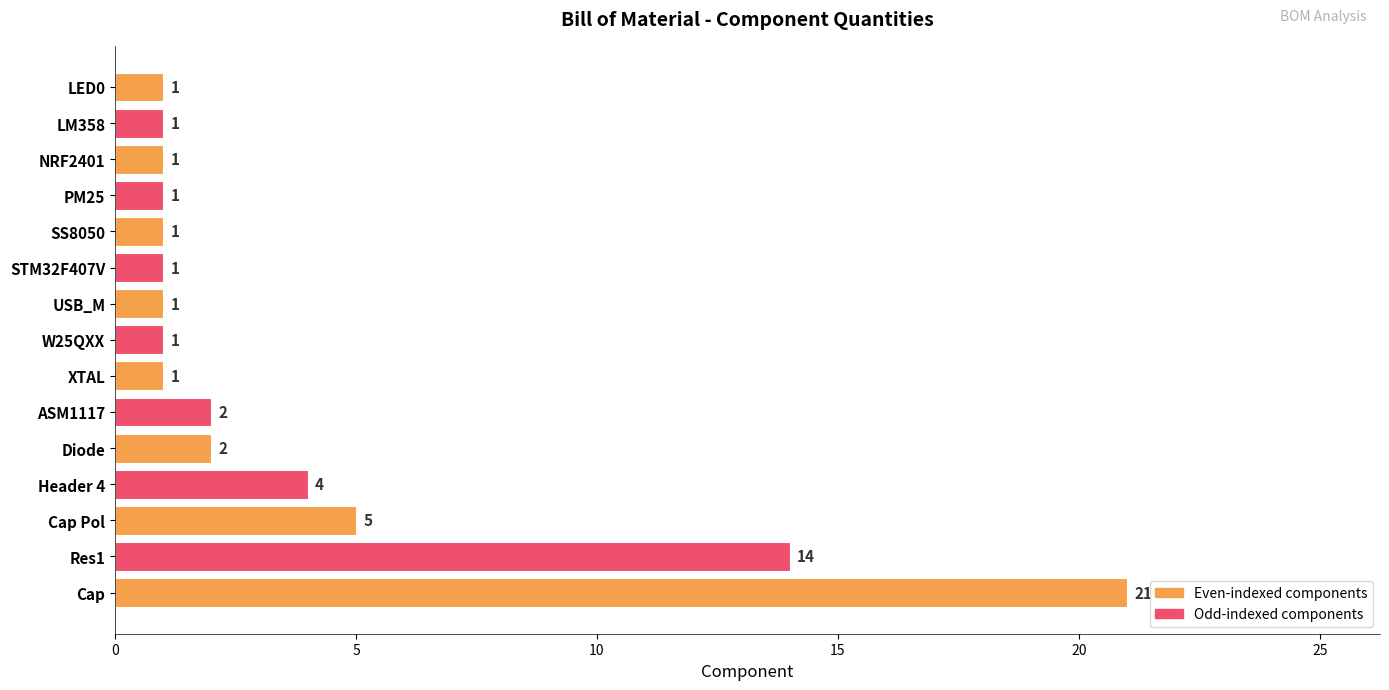

Between Res1 and LED0, which is larger?

Res1